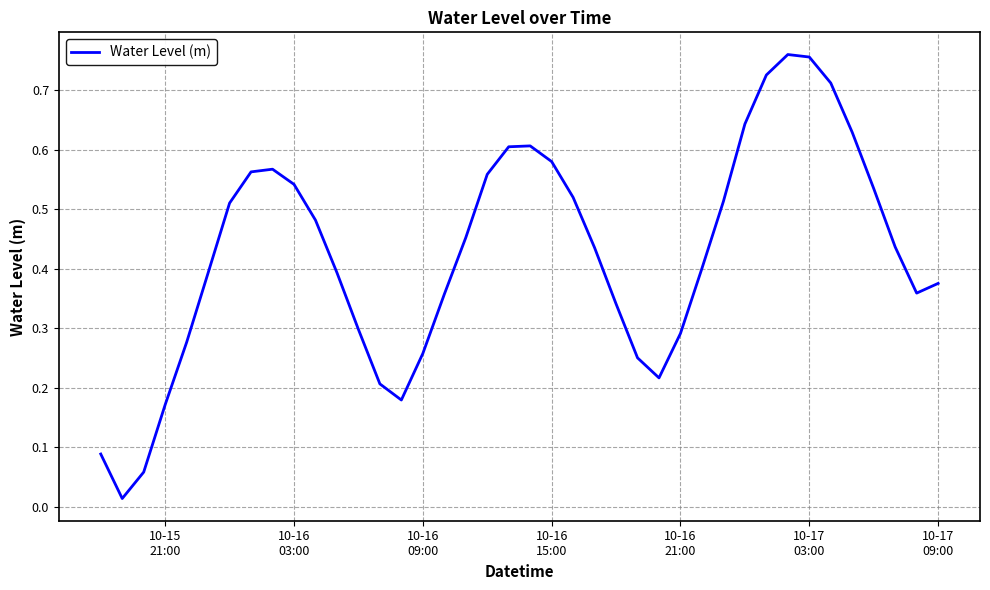

Is this an area chart (filled region under the line)?

No